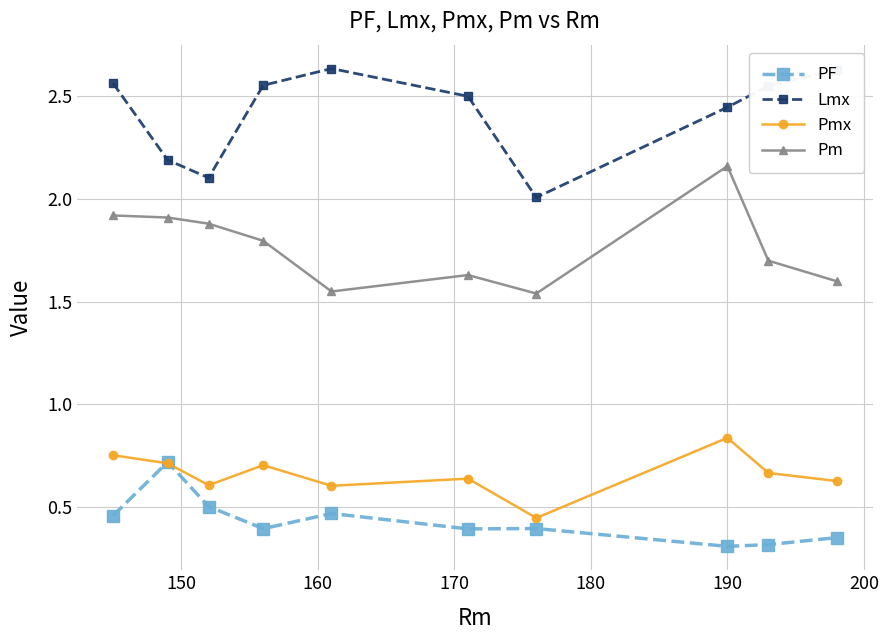

Is this an area chart (filled region under the line)?

No